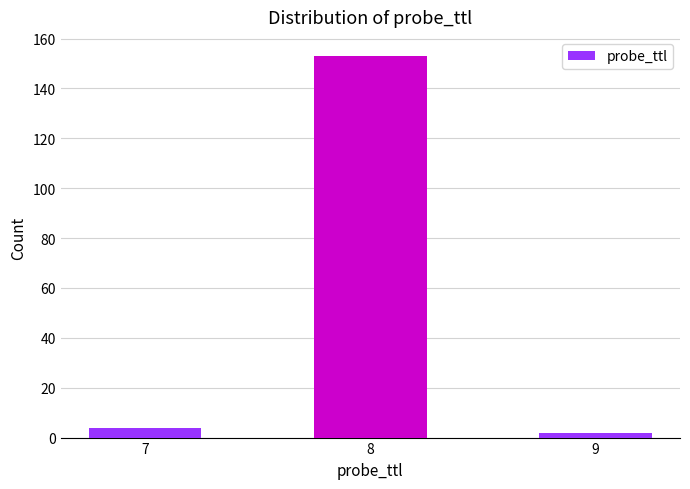

Reading left to right, extract all data points from this chart.

4	153	2